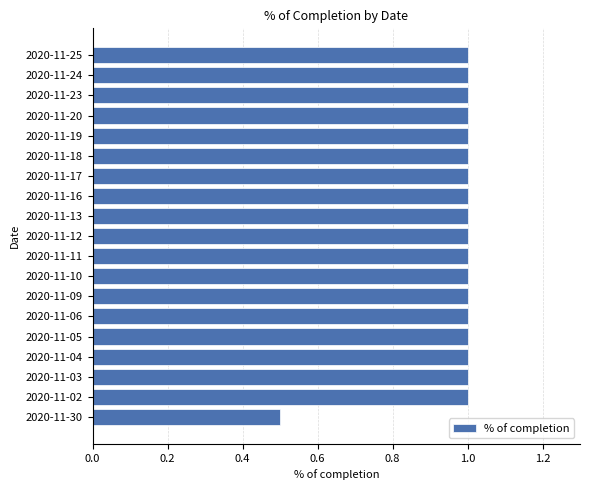

Are the bars horizontal?

Yes